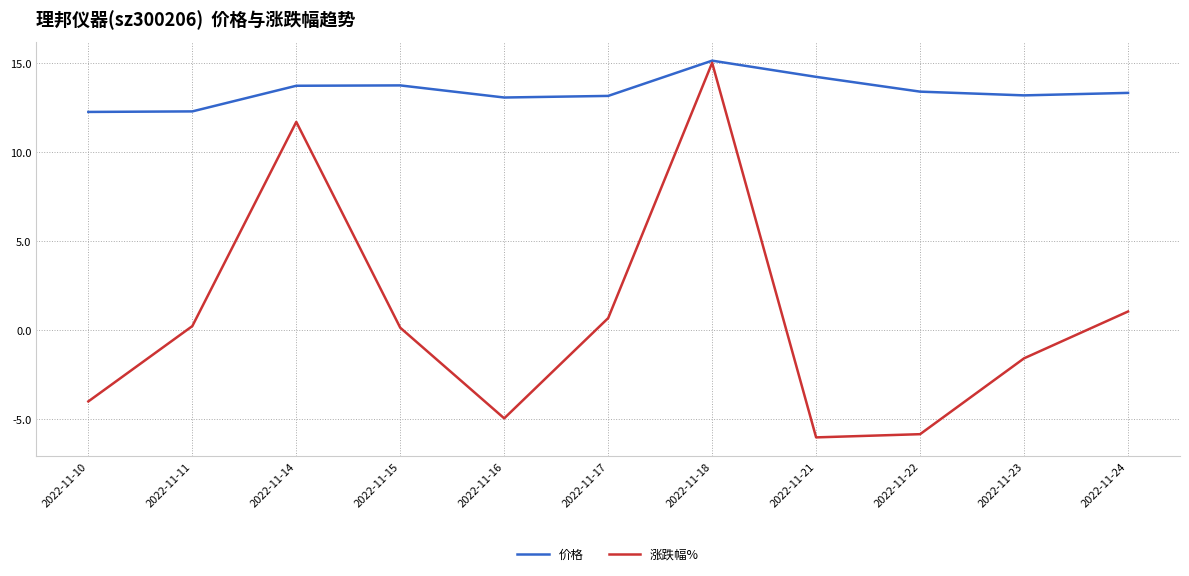

Is the value of 涨跌幅% at 2022-11-10 greater than the value of 价格 at 2022-11-18?

No